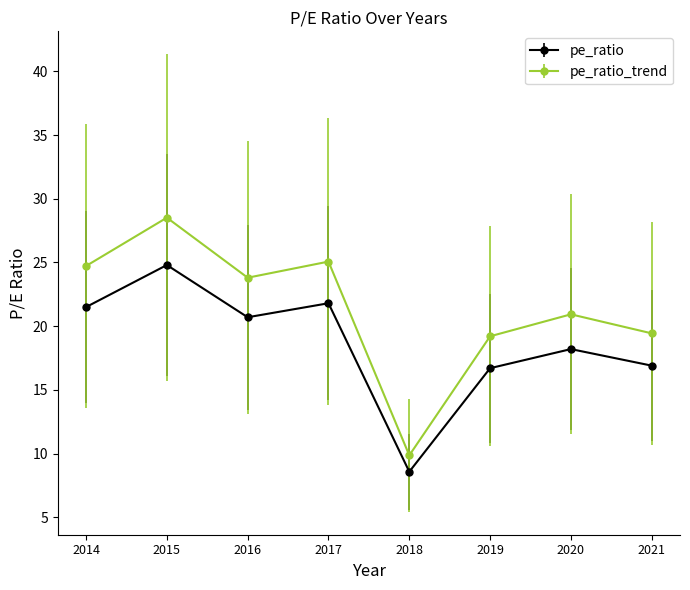

At 2017, list the series in order from smallest to largest.

pe_ratio, pe_ratio_trend